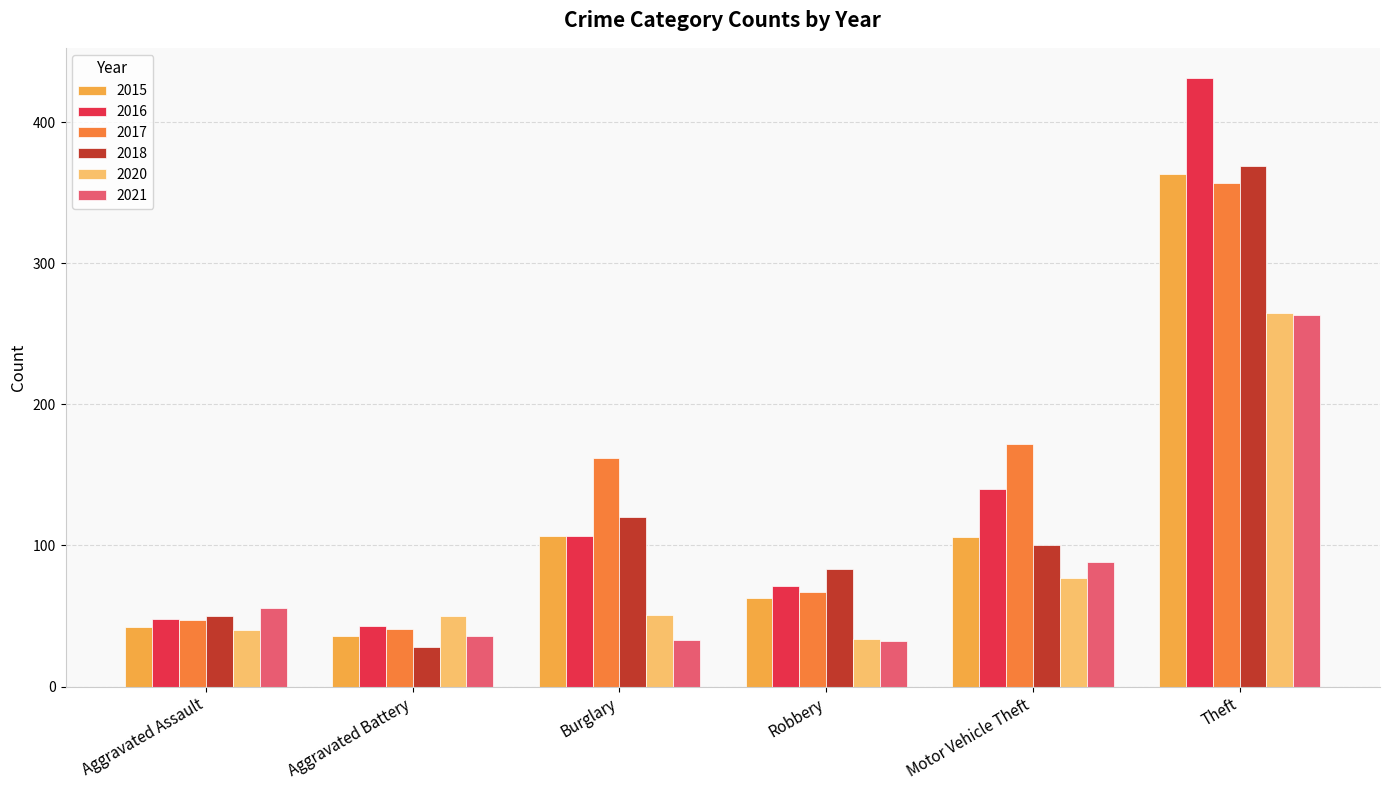

What position from the left is Aggravated Battery?

2